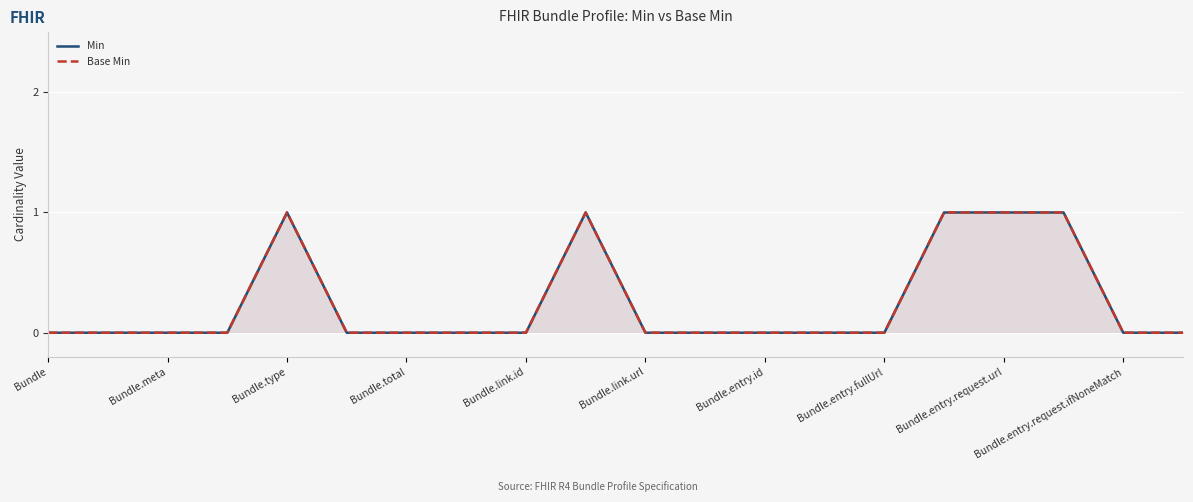

Which category has the lowest value across all series?

Bundle